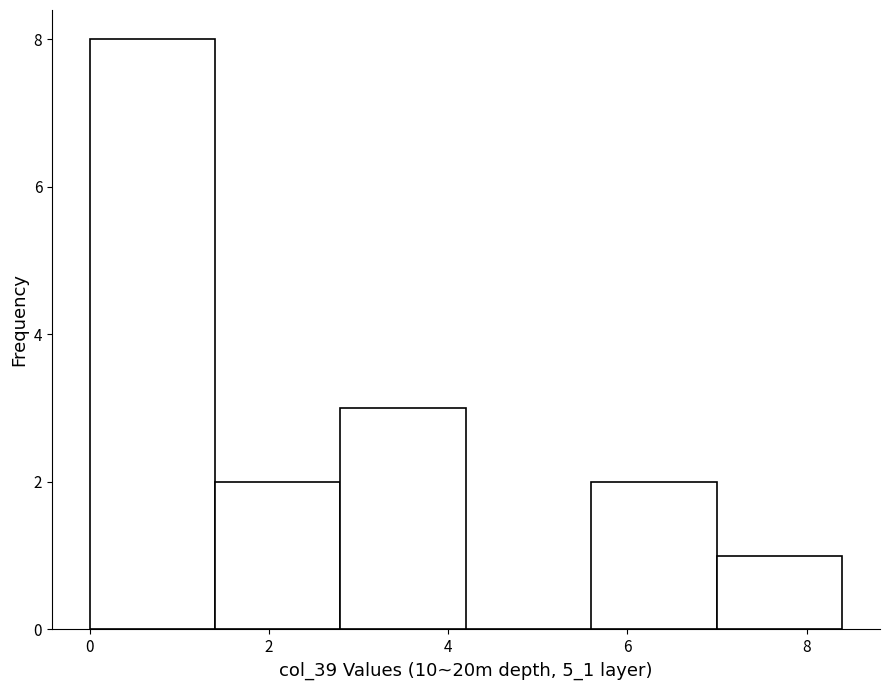

Reading left to right, transcribe this chart: for each bar, give the range it covers on the x-axis and its height. The values are not printed on the chart, so give them approximately, as read against the axis.

0.0 to 1.4: 8
1.4 to 2.8: 2
2.8 to 4.2: 3
4.2 to 5.6: 0
5.6 to 7.0: 2
7.0 to 8.4: 1